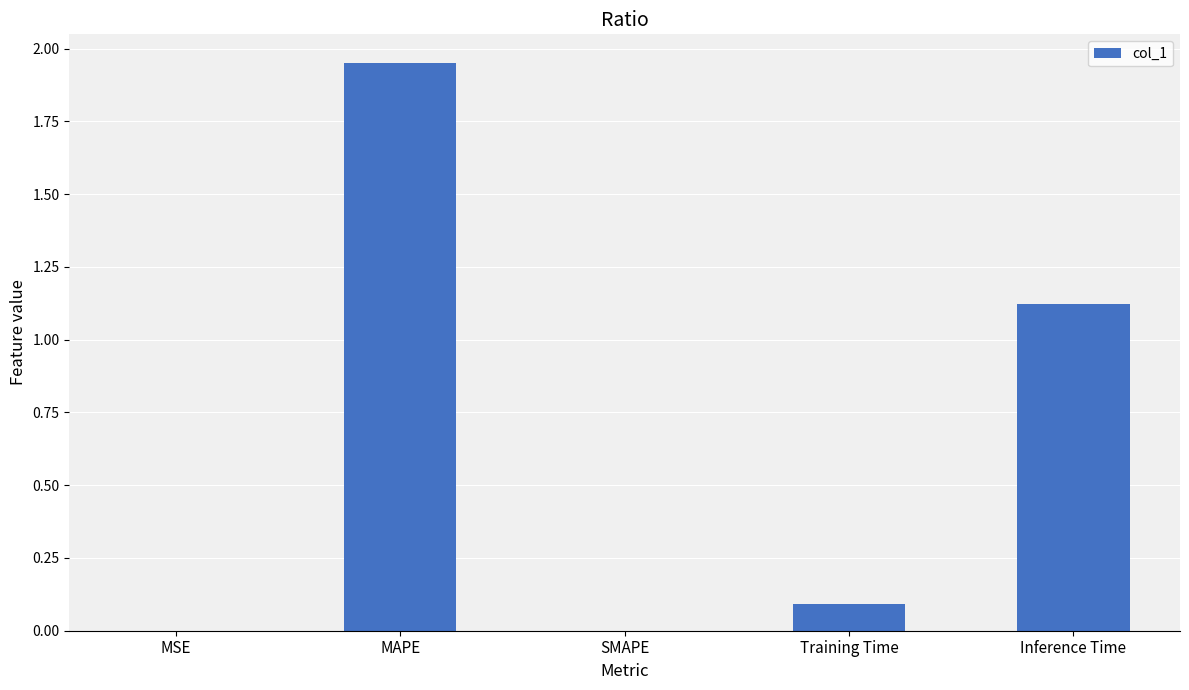

What is the ratio of the value at MAPE to the value at Inference Time?

1.7